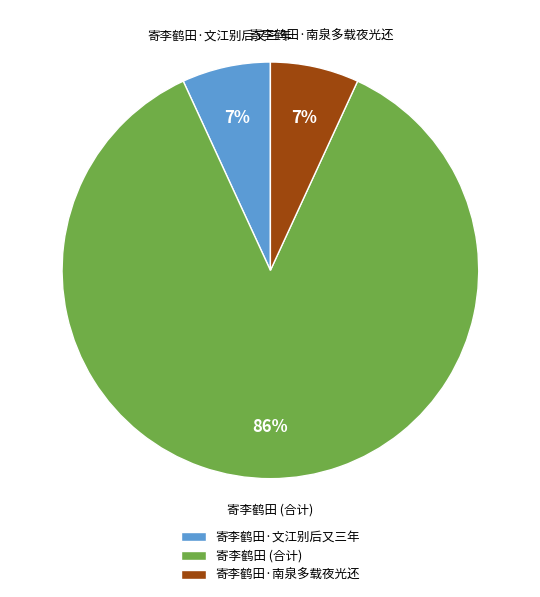

To the nearest percent, what is the difference between the largest and smallest slice percentages?

79%